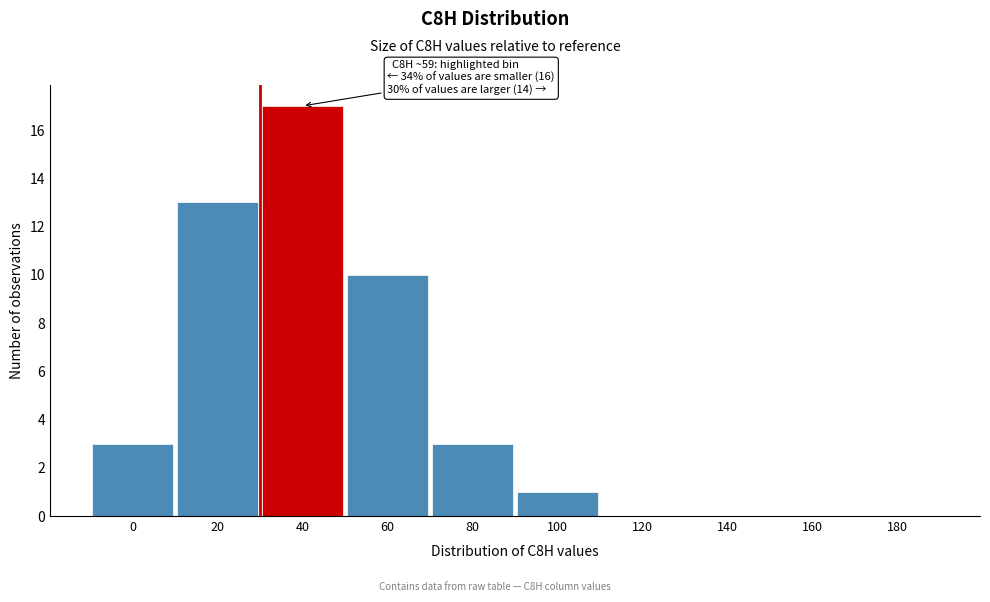

Reading left to right, transcribe all the data shown in this chart.

0=3	20=13	40=17	60=10	80=3	100=1	120=0	140=0	160=0	180=0